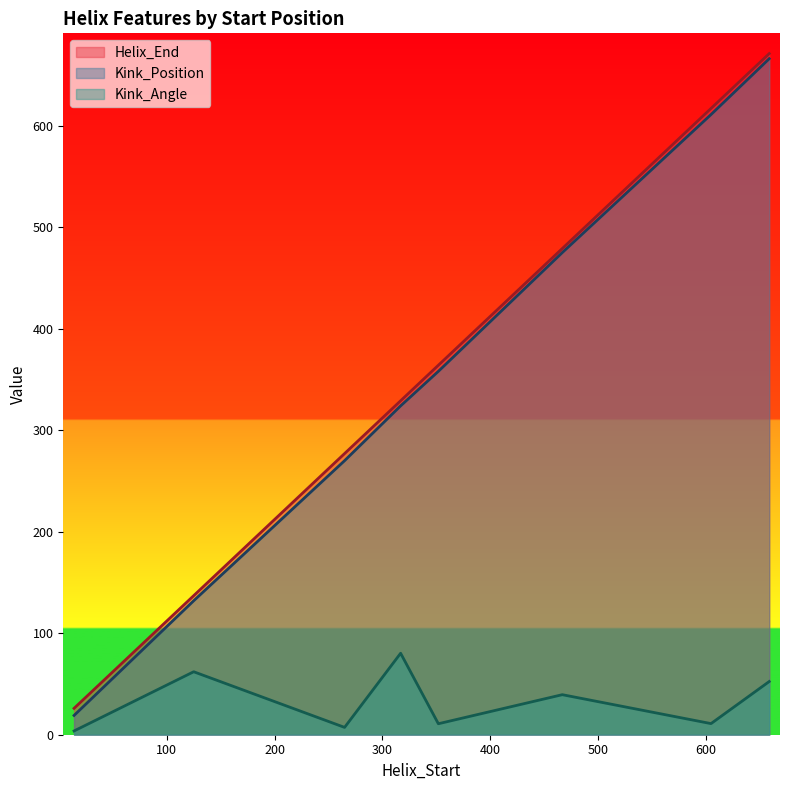

Read the Helix_End value at 352.

364.0